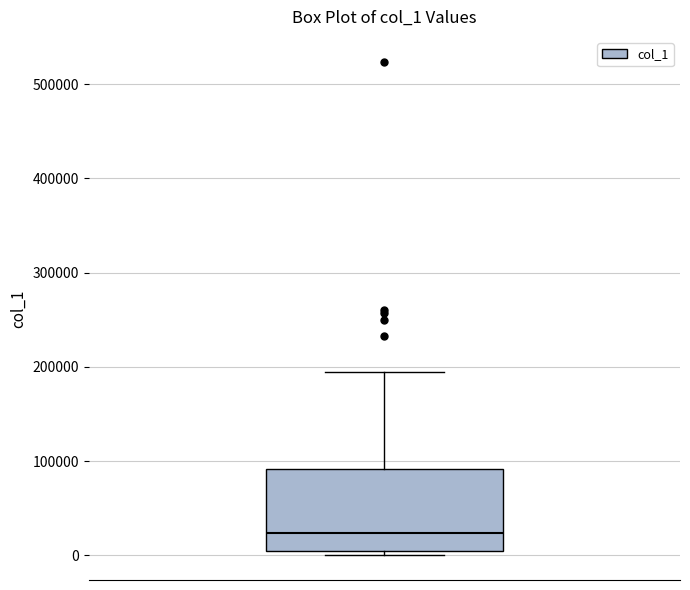

Read this box plot against the y-axis: the position of the median line, the range covered by the box, and the ends of both whiskers. The values are not printed on the chart, so give them approximately, as read against the axis.

median 20000, box 0 to 90000, whiskers 0 (just below the box's lower edge) to 190000